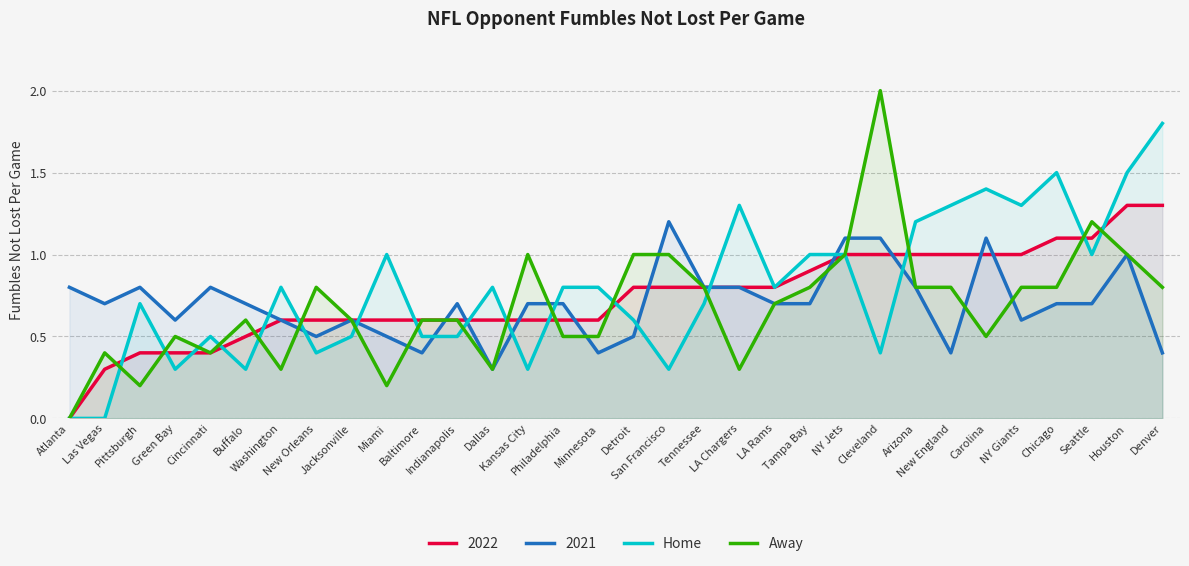

At which label is Home closest to 0?

Atlanta